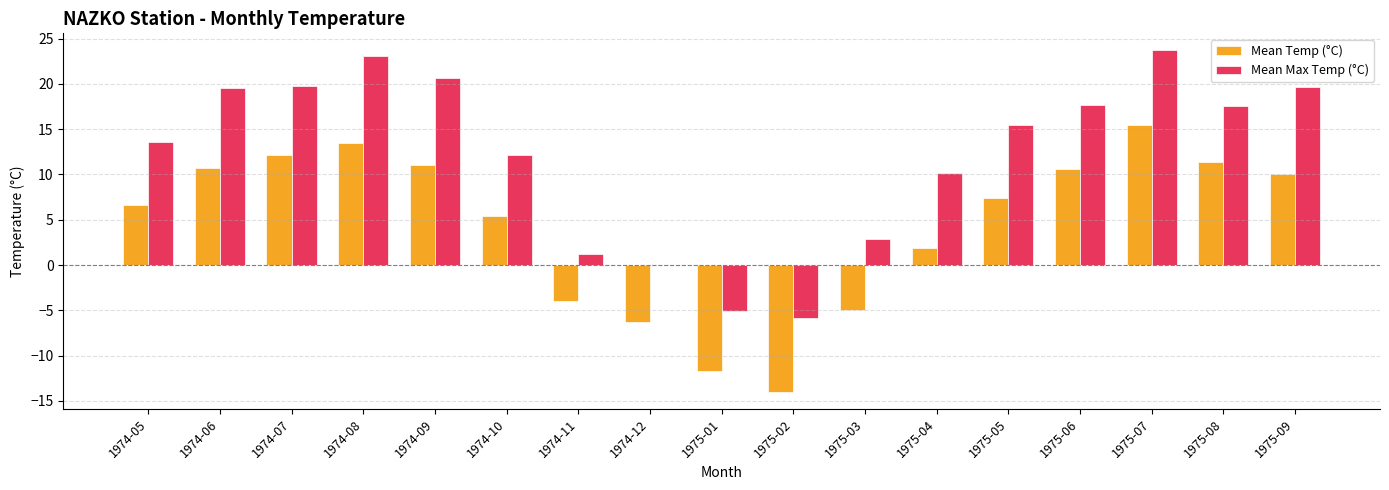

At which label does Mean Max Temp (°C) first exceed 15?

1974-06